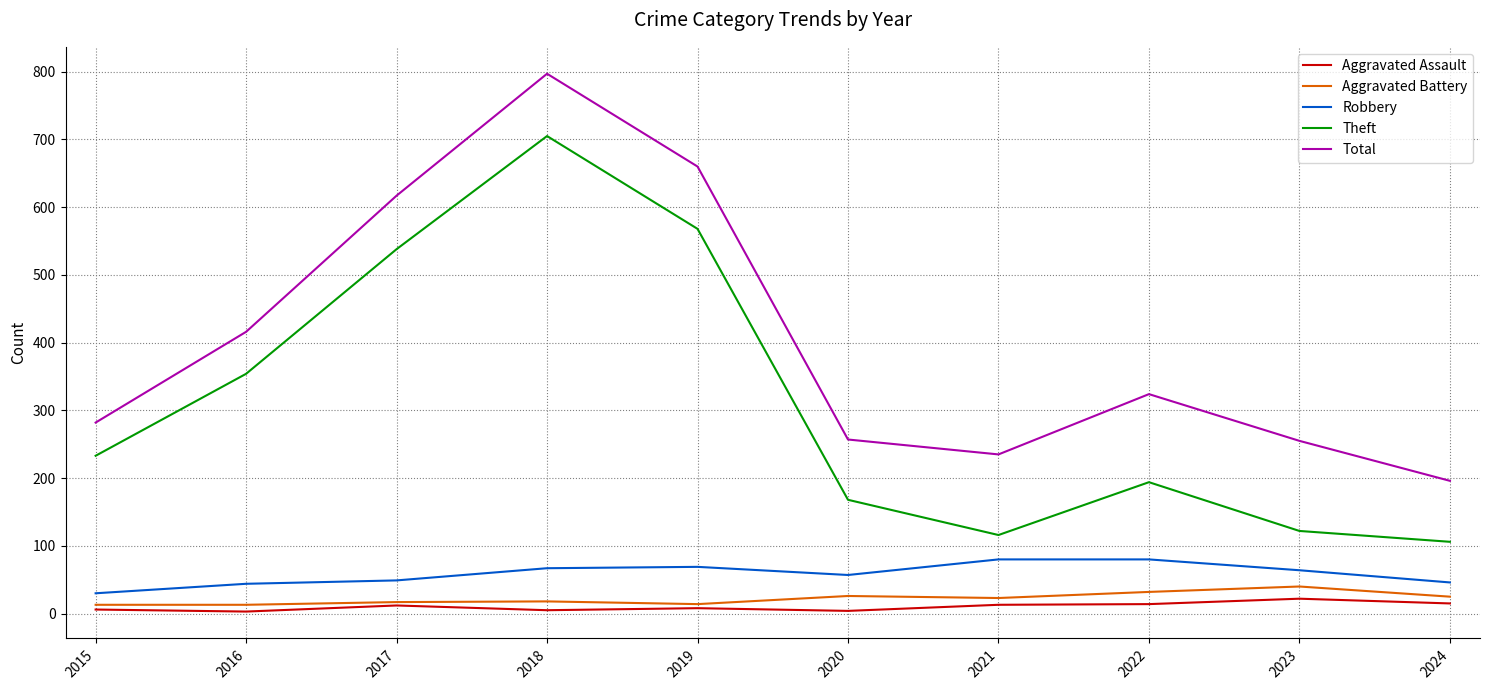

What is the difference between the second highest and second lowest values in the Theft series?

452